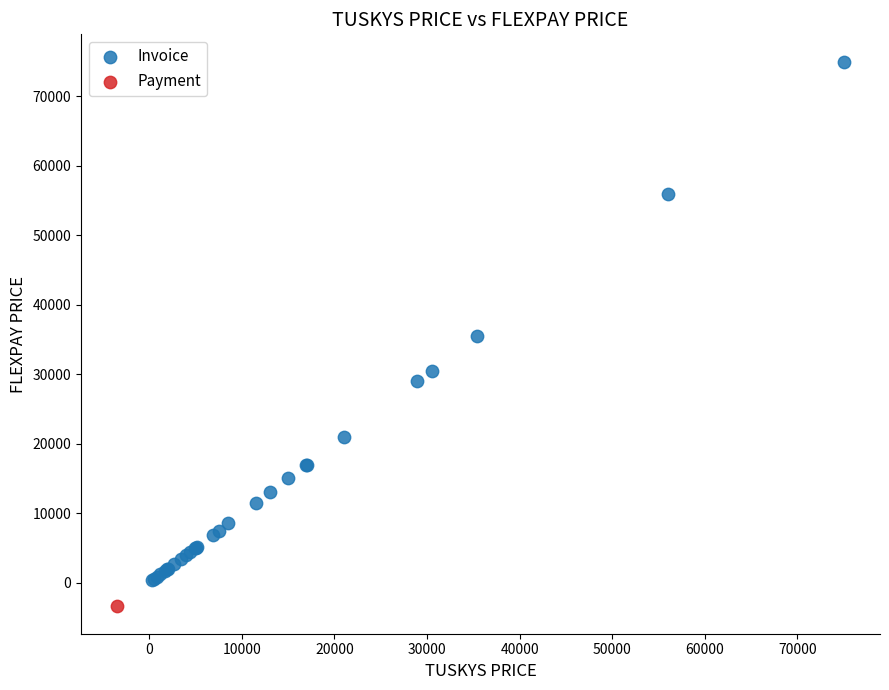

What are all the series names shown in the legend?

Invoice, Payment